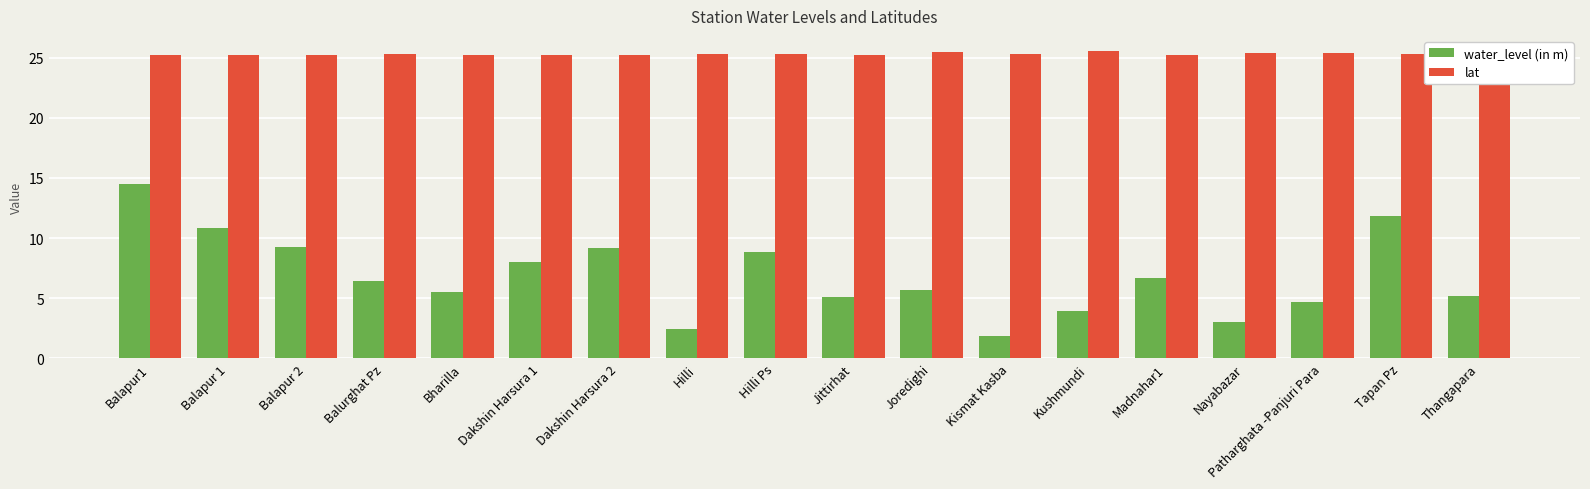

The value of lat at Kushmundi is 25.5. True or false?

True